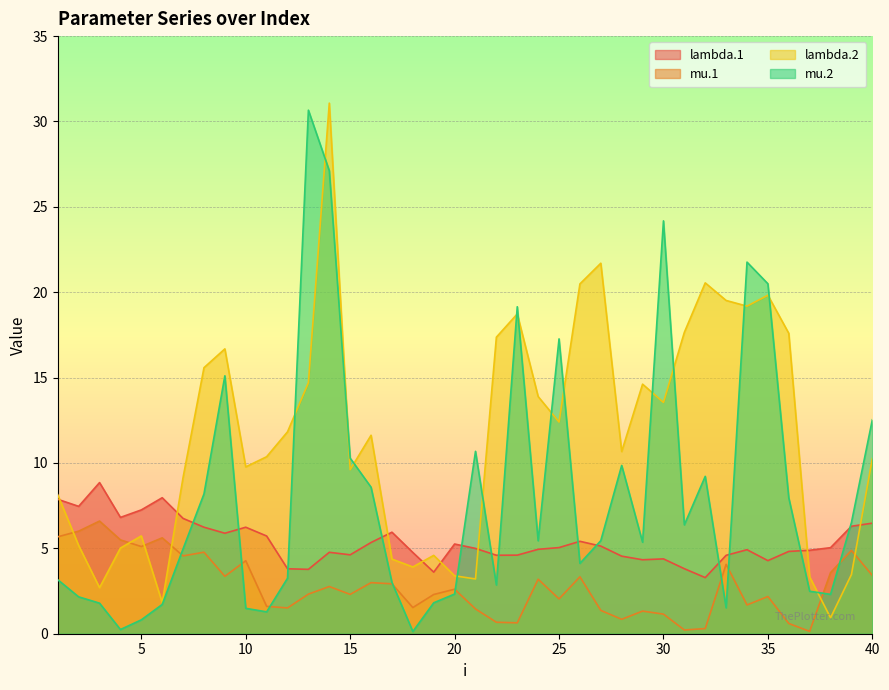

Reading right to left, extract all data points from this chart.

lambda.1: 40=6.5	39=6.3	38=5.0	37=4.9	36=4.8	35=4.3	34=4.9	33=4.6	32=3.3	31=3.8	30=4.4	29=4.3	28=4.5	27=5.1	26=5.4	25=5.0	24=4.9	23=4.6	22=4.6	21=5.0	20=5.3	19=3.6	18=4.8	17=5.9	16=5.3	15=4.6	14=4.8	13=3.8	12=3.8	11=5.7	10=6.2	9=5.9	8=6.2	7=6.8	6=8.0	5=7.3	4=6.8	3=8.9	2=7.5	1=7.9
mu.1: 40=3.4	39=4.9	38=3.6	37=0.1	36=0.6	35=2.2	34=1.7	33=4.1	32=0.3	31=0.2	30=1.1	29=1.3	28=0.8	27=1.4	26=3.3	25=2.0	24=3.2	23=0.6	22=0.7	21=1.5	20=2.6	19=2.3	18=1.5	17=2.9	16=3.0	15=2.3	14=2.8	13=2.3	12=1.5	11=1.6	10=4.3	9=3.4	8=4.8	7=4.6	6=5.6	5=5.1	4=5.5	3=6.6	2=6.0	1=5.7
lambda.2: 40=10.3	39=3.5	38=0.9	37=3.3	36=17.6	35=19.8	34=19.2	33=19.5	32=20.5	31=17.7	30=13.5	29=14.6	28=10.7	27=21.7	26=20.5	25=12.4	24=13.9	23=18.7	22=17.4	21=3.2	20=3.4	19=4.6	18=3.9	17=4.4	16=11.6	15=9.6	14=31.1	13=14.7	12=11.8	11=10.4	10=9.8	9=16.7	8=15.6	7=9.2	6=1.8	5=5.7	4=5.0	3=2.7	2=5.2	1=8.1
mu.2: 40=12.5	39=6.5	38=2.3	37=2.5	36=8.0	35=20.5	34=21.8	33=1.5	32=9.2	31=6.4	30=24.2	29=5.4	28=9.9	27=5.5	26=4.1	25=17.3	24=5.4	23=19.2	22=2.9	21=10.7	20=2.3	19=1.8	18=0.1	17=3.0	16=8.6	15=10.3	14=27.1	13=30.7	12=3.3	11=1.3	10=1.5	9=15.1	8=8.2	7=5.0	6=1.7	5=0.8	4=0.2	3=1.8	2=2.2	1=3.2